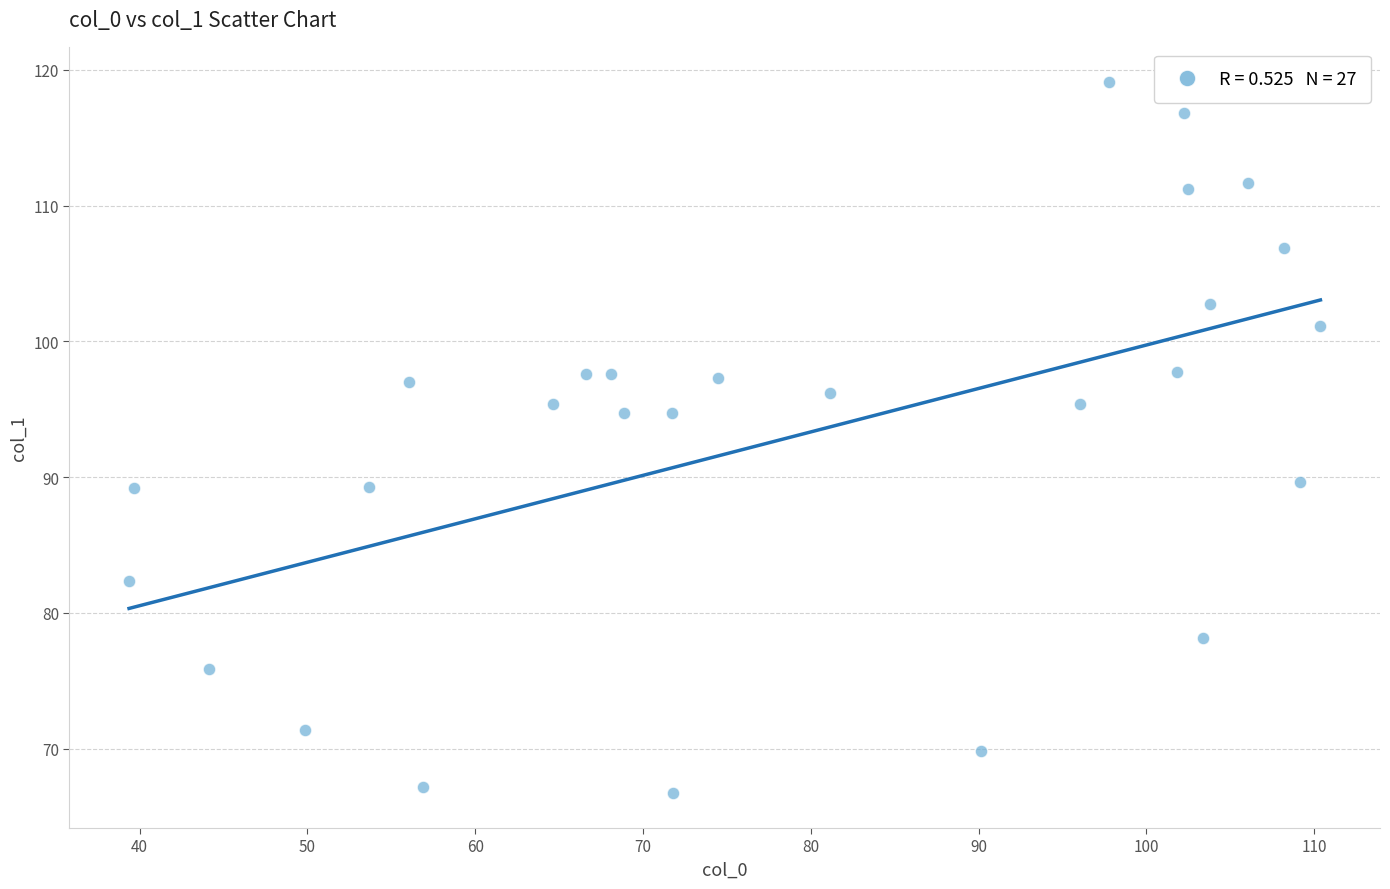

What is the range of X values (max minus min)?

71.0